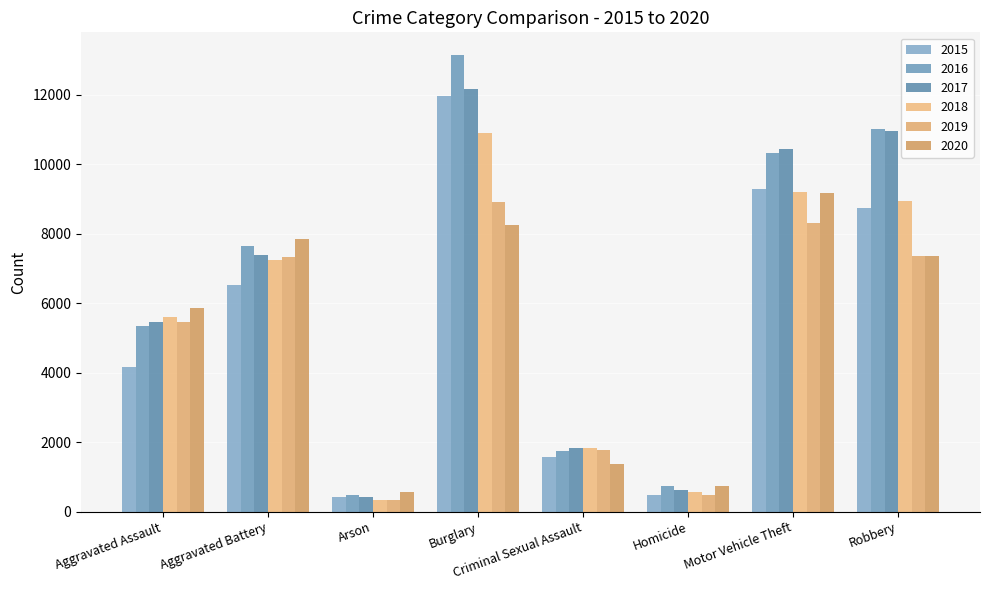

What is the label of the 7th bar from the right?

Aggravated Battery